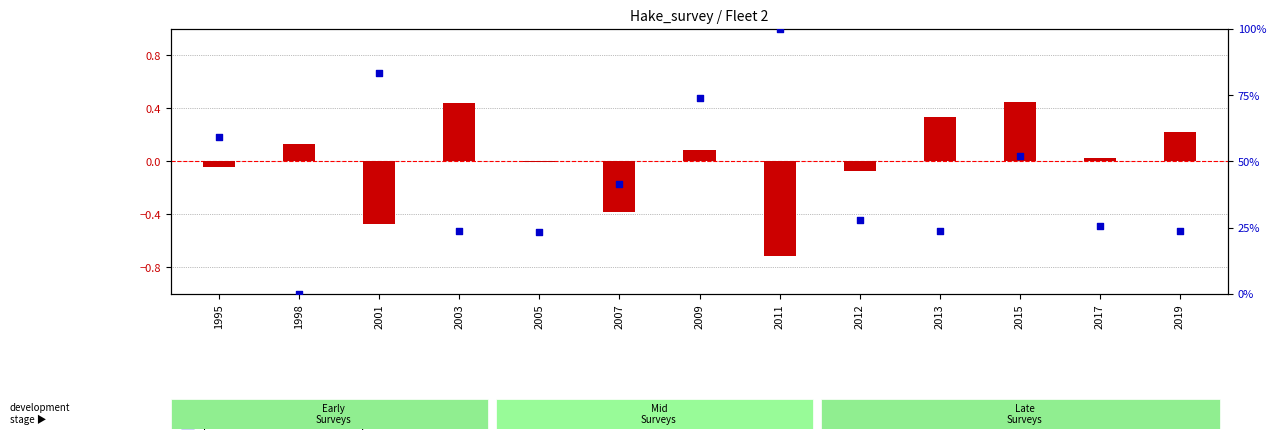

Is the value of log ratio at 2011 greater than the value of percentile rank within the sample at 2007?

No